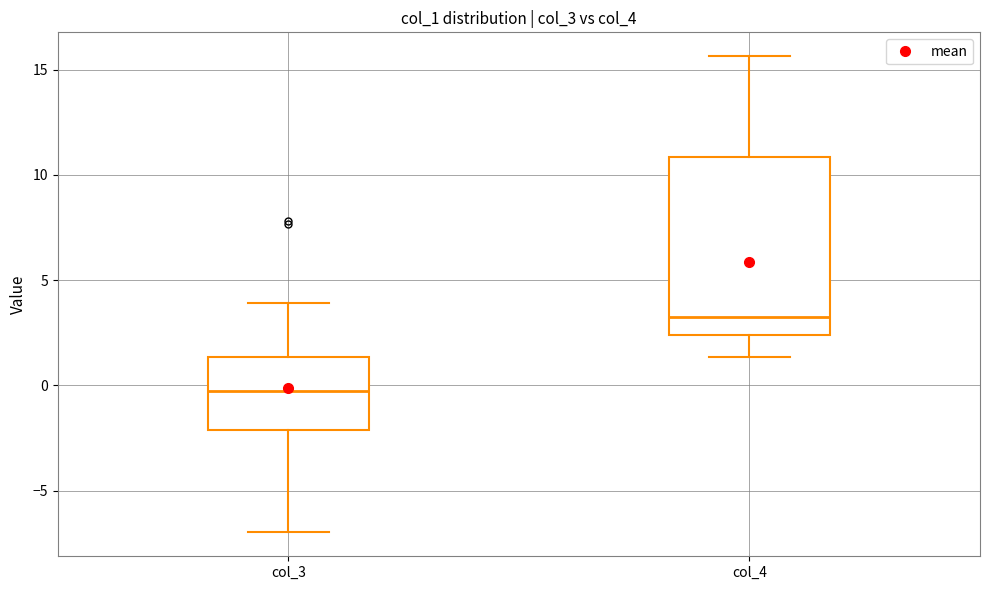

Comparing the boxes themselves (not the whiskers), which one is the tallest?

col_4